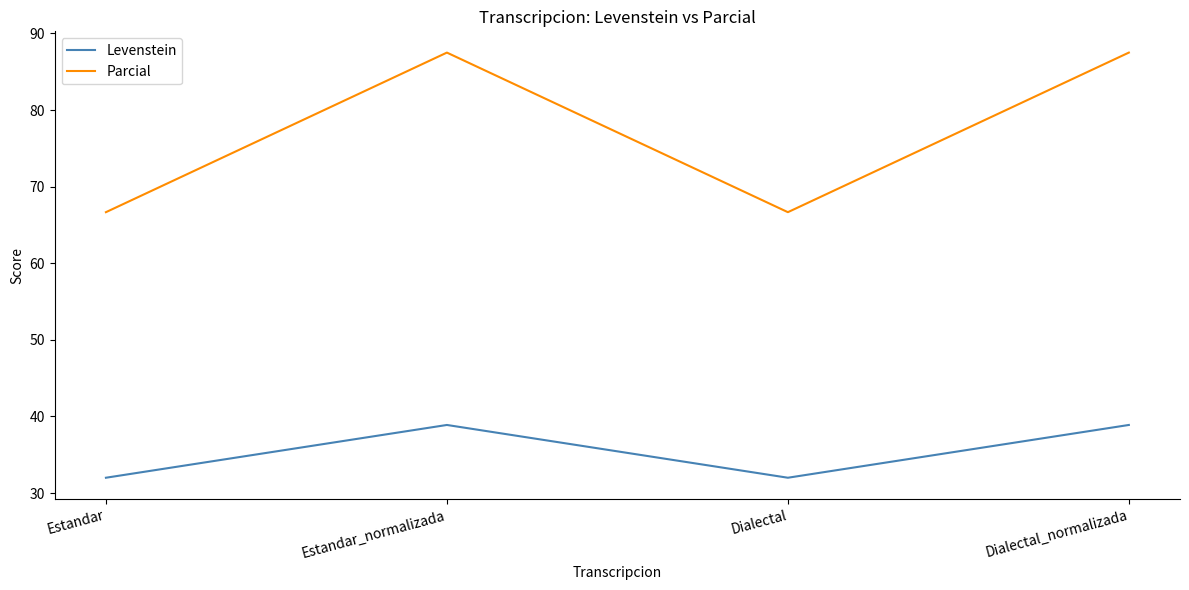

What is the difference between the maximum and minimum values in the Parcial series?

20.8